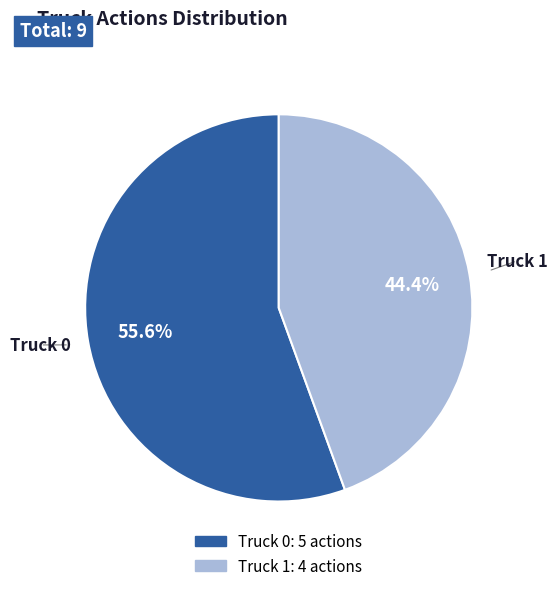

True or false: Truck 0 accounts for 67% of the total.

False